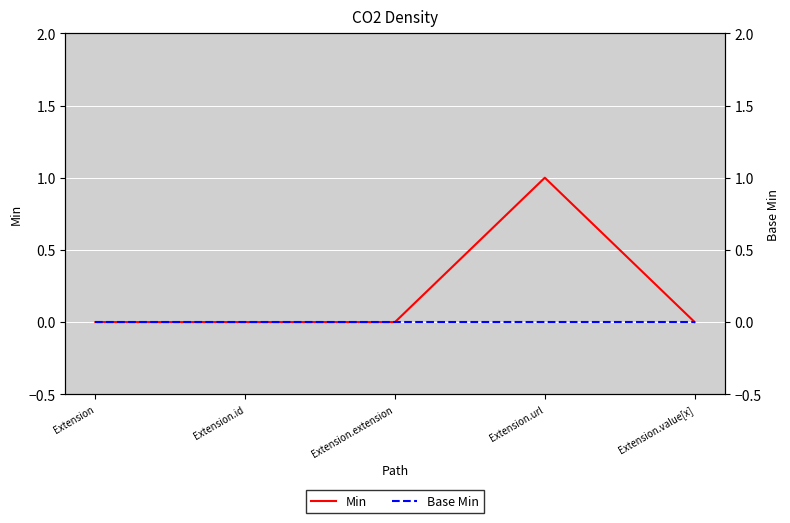

Where is the first local maximum for Min?

Extension.url